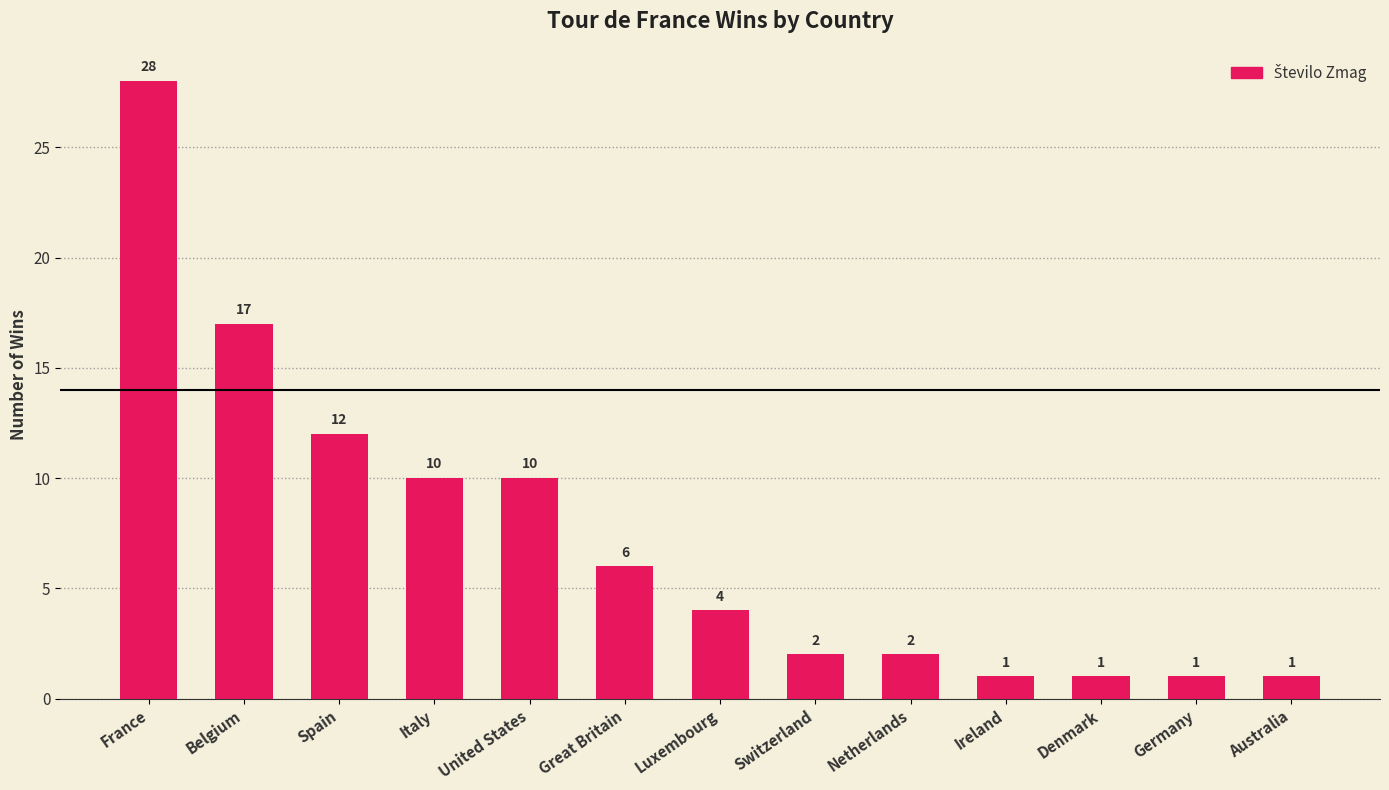

What is the greatest value displayed?

28